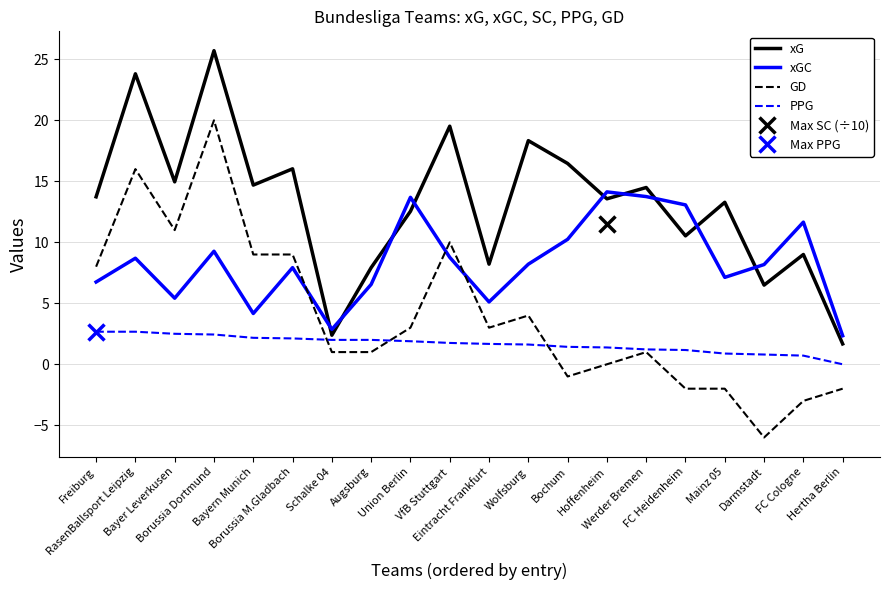

What is the spread (max minus min) of values at RasenBallsport Leipzig?

21.1